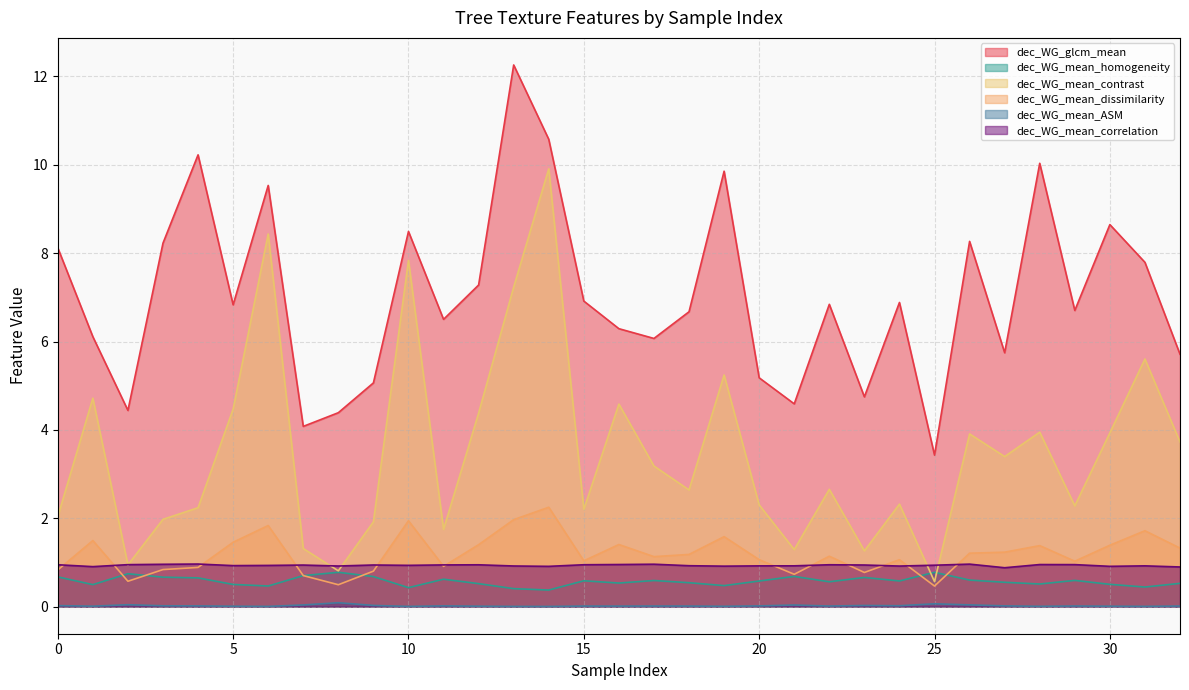

Reading left to right, transcribe all the data shown in this chart.

dec_WG_glcm_mean: 0=8.1	1=6.1	2=4.4	3=8.2	4=10.2	5=6.8	6=9.5	7=4.1	8=4.4	9=5.1	10=8.5	11=6.5	12=7.3	13=12.3	14=10.6	15=6.9	16=6.3	17=6.1	18=6.7	19=9.9	20=5.2	21=4.6	22=6.8	23=4.7	24=6.9	25=3.4	26=8.3	27=5.7	28=10.0	29=6.7	30=8.6	31=7.8	32=5.7
dec_WG_mean_homogeneity: 0=0.7	1=0.5	2=0.7	3=0.7	4=0.7	5=0.5	6=0.5	7=0.7	8=0.8	9=0.7	10=0.4	11=0.6	12=0.5	13=0.4	14=0.4	15=0.6	16=0.5	17=0.6	18=0.5	19=0.5	20=0.6	21=0.7	22=0.6	23=0.7	24=0.6	25=0.8	26=0.6	27=0.6	28=0.5	29=0.6	30=0.5	31=0.4	32=0.5
dec_WG_mean_contrast: 0=2.0	1=4.7	2=0.9	3=2.0	4=2.2	5=4.5	6=8.4	7=1.3	8=0.8	9=1.9	10=7.8	11=1.7	12=4.4	13=7.2	14=9.9	15=2.2	16=4.6	17=3.2	18=2.6	19=5.2	20=2.3	21=1.3	22=2.7	23=1.3	24=2.3	25=0.6	26=3.9	27=3.4	28=3.9	29=2.3	30=3.9	31=5.6	32=3.7
dec_WG_mean_dissimilarity: 0=0.8	1=1.5	2=0.6	3=0.8	4=0.9	5=1.5	6=1.8	7=0.7	8=0.5	9=0.8	10=1.9	11=0.9	12=1.4	13=2.0	14=2.2	15=1.0	16=1.4	17=1.1	18=1.2	19=1.6	20=1.1	21=0.7	22=1.1	23=0.8	24=1.1	25=0.5	26=1.2	27=1.2	28=1.4	29=1.0	30=1.4	31=1.7	32=1.3
dec_WG_mean_ASM: 0=0.0	1=0.0	2=0.0	3=0.0	4=0.0	5=0.0	6=0.0	7=0.0	8=0.1	9=0.0	10=0.0	11=0.0	12=0.0	13=0.0	14=0.0	15=0.0	16=0.0	17=0.0	18=0.0	19=0.0	20=0.0	21=0.0	22=0.0	23=0.0	24=0.0	25=0.1	26=0.0	27=0.0	28=0.0	29=0.0	30=0.0	31=0.0	32=0.0
dec_WG_mean_correlation: 0=0.9	1=0.9	2=1.0	3=1.0	4=1.0	5=0.9	6=0.9	7=0.9	8=0.9	9=0.9	10=0.9	11=0.9	12=0.9	13=0.9	14=0.9	15=0.9	16=1.0	17=1.0	18=0.9	19=0.9	20=0.9	21=0.9	22=0.9	23=0.9	24=0.9	25=0.9	26=1.0	27=0.9	28=1.0	29=1.0	30=0.9	31=0.9	32=0.9